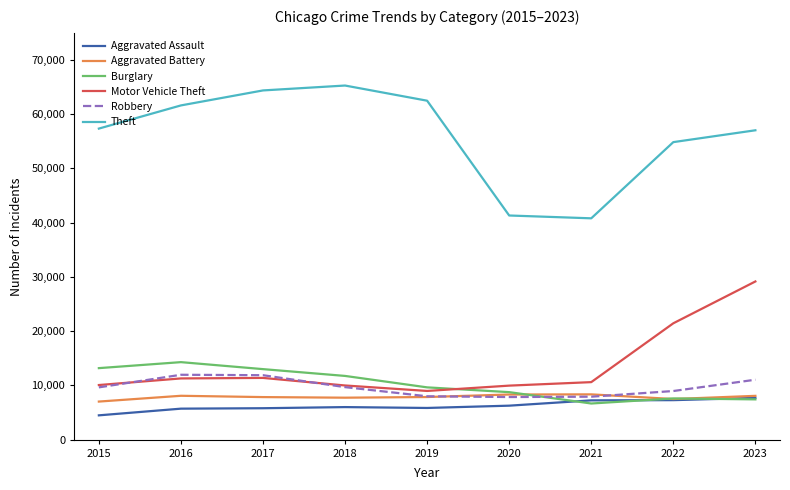

What are all the series names shown in the legend?

Aggravated Assault, Aggravated Battery, Burglary, Motor Vehicle Theft, Robbery, Theft